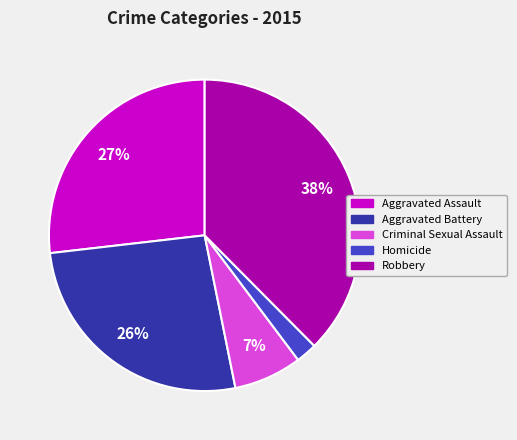

To the nearest percent, what is the difference between the Criminal Sexual Assault and Homicide slice percentages?

5%